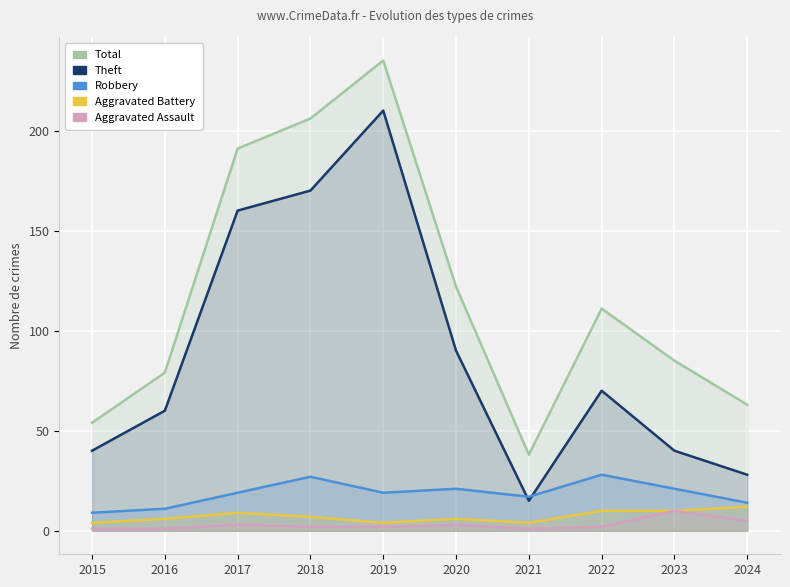

True or false: Total and Aggravated Assault cross at least once.

False